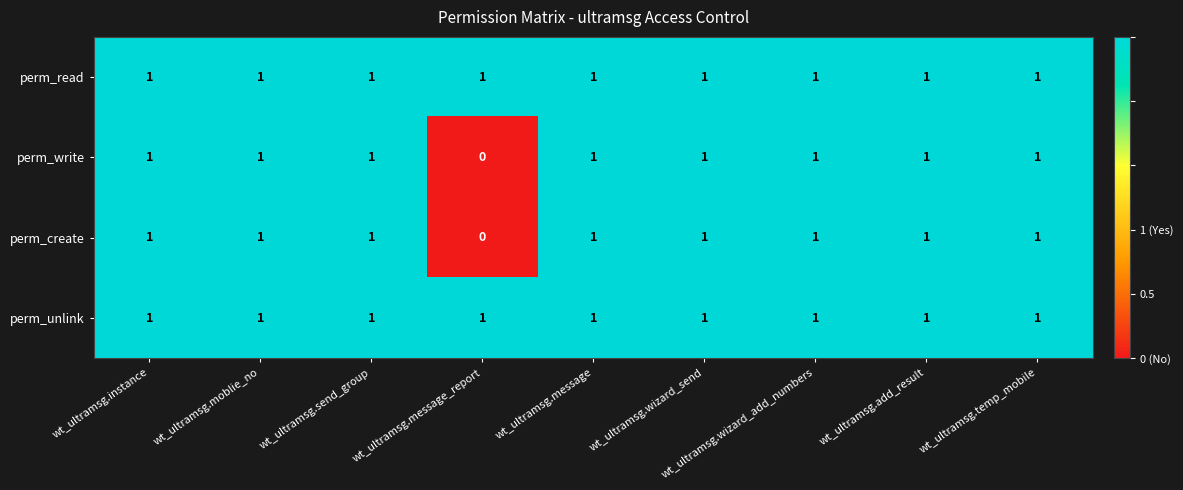

What is the total value across all series at wt_ultramsg.temp_mobile?

4